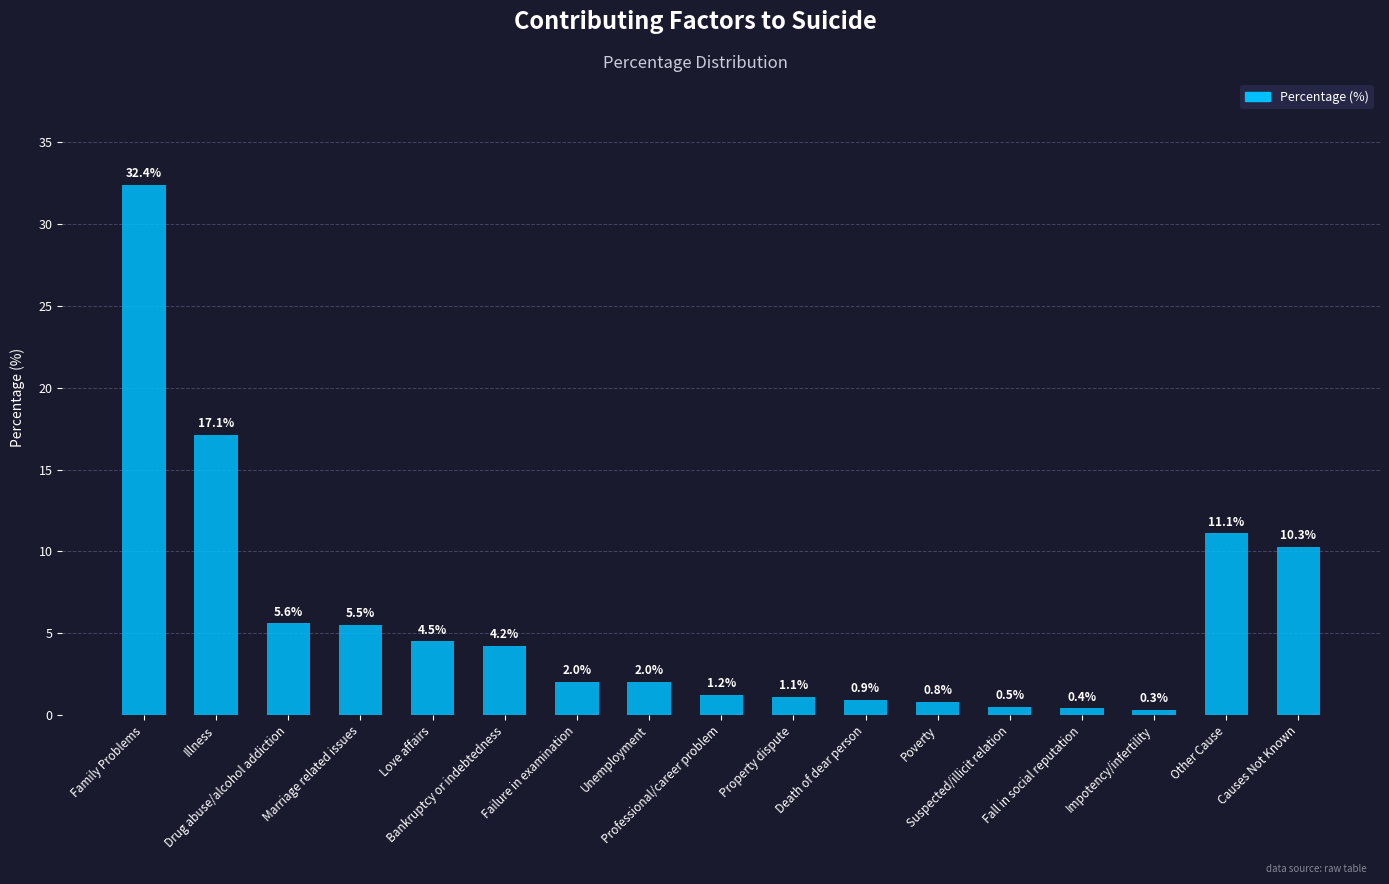

Which category has the lowest value across all series?

Impotency/infertility